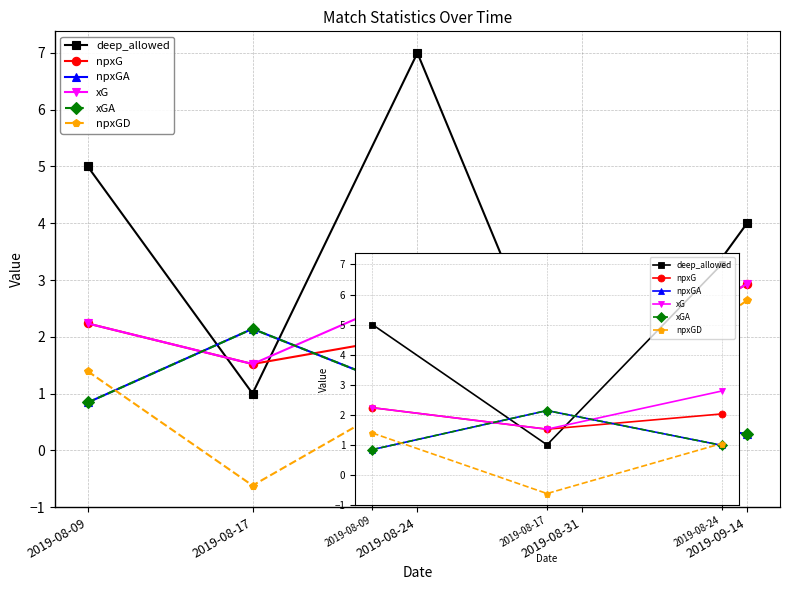

What is the approximate value of xGA at 2019-08-17?

2.1